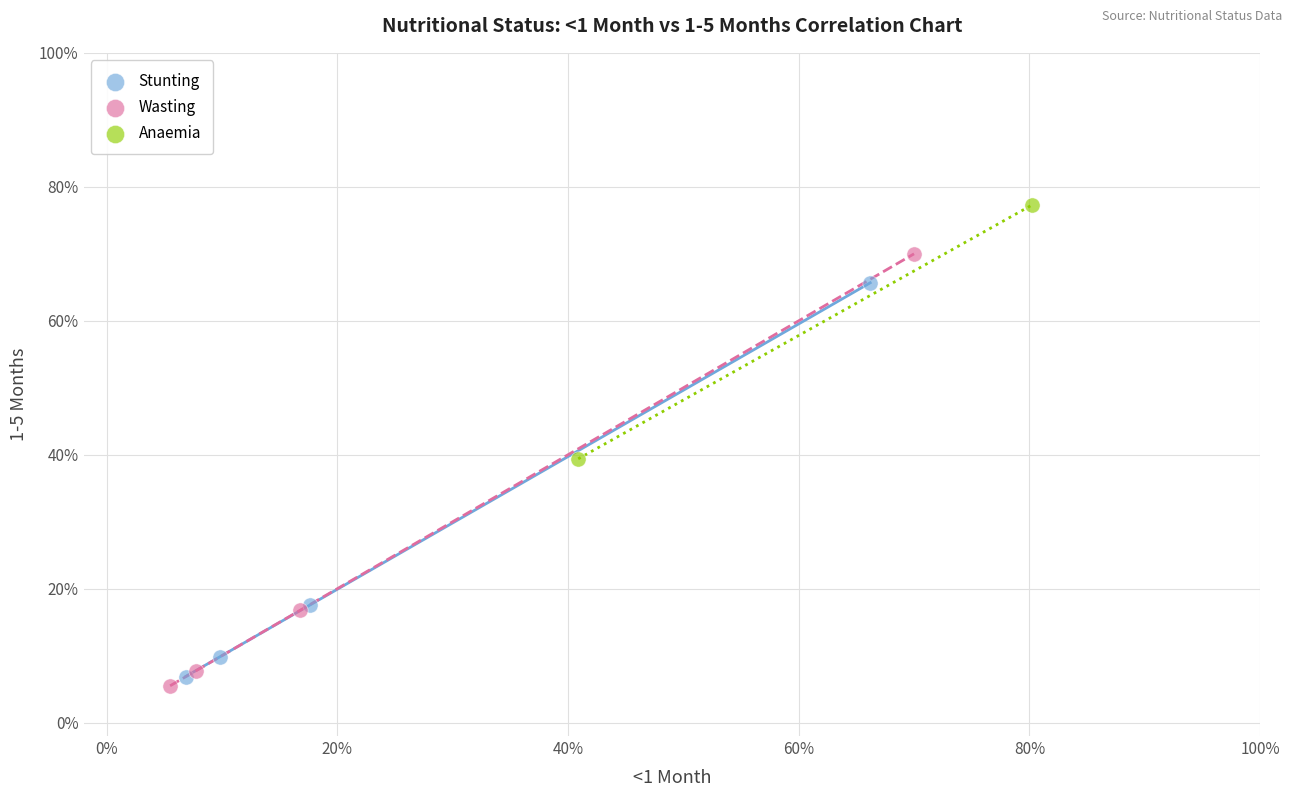

What are all the series names shown in the legend?

Stunting, Wasting, Anaemia